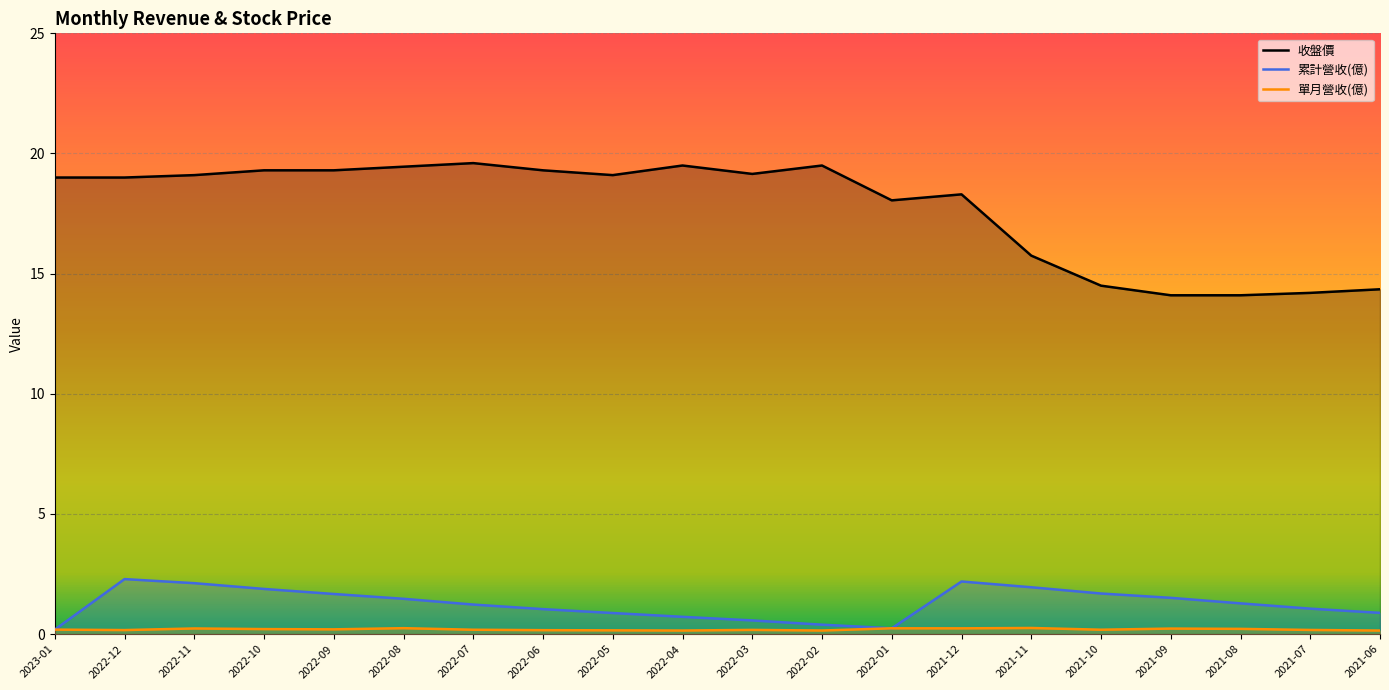

How many lines are shown in the chart?

3